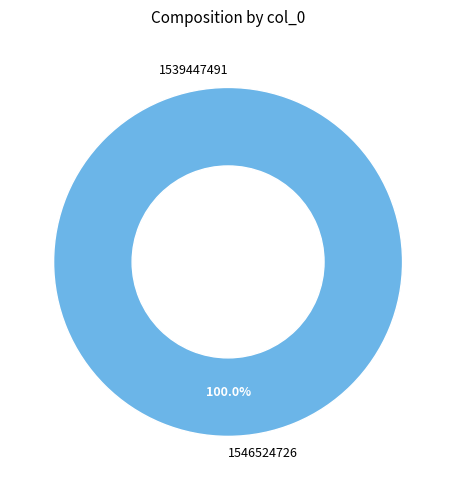

Count the number of slices in the pie.

2